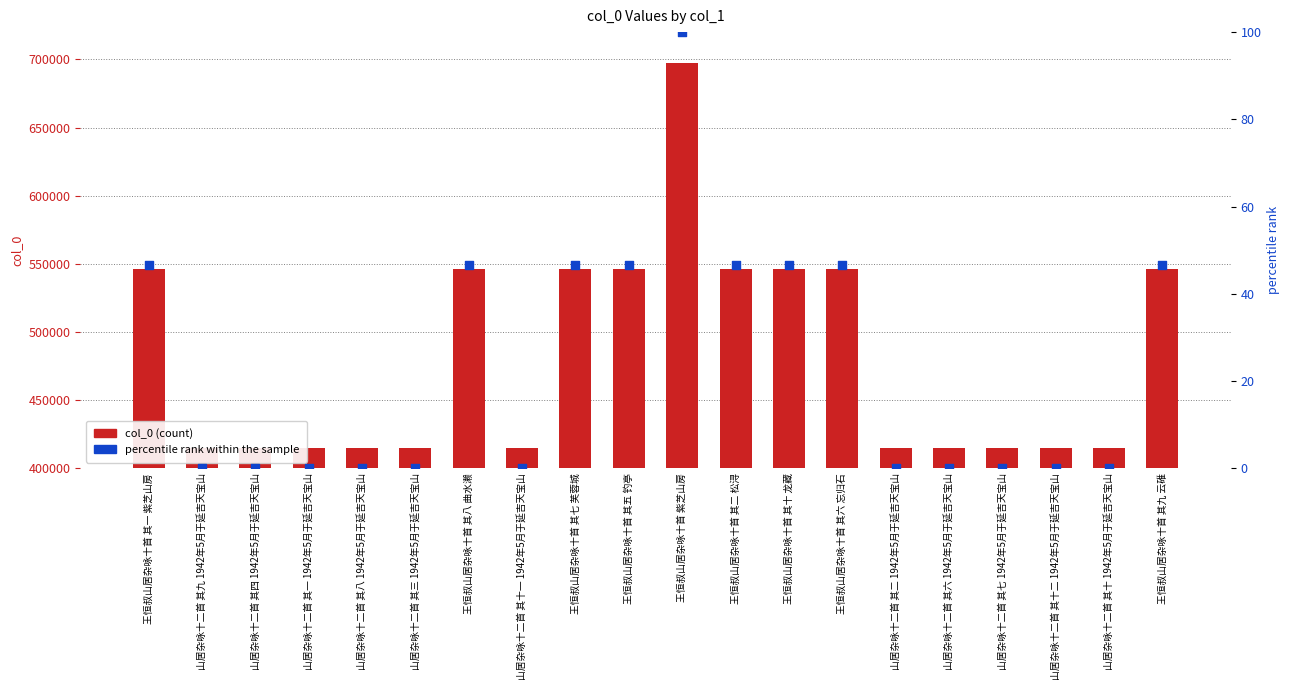

What is the total value across all series at 王恒叔山居杂咏十首 其九 云碓?

546158.5